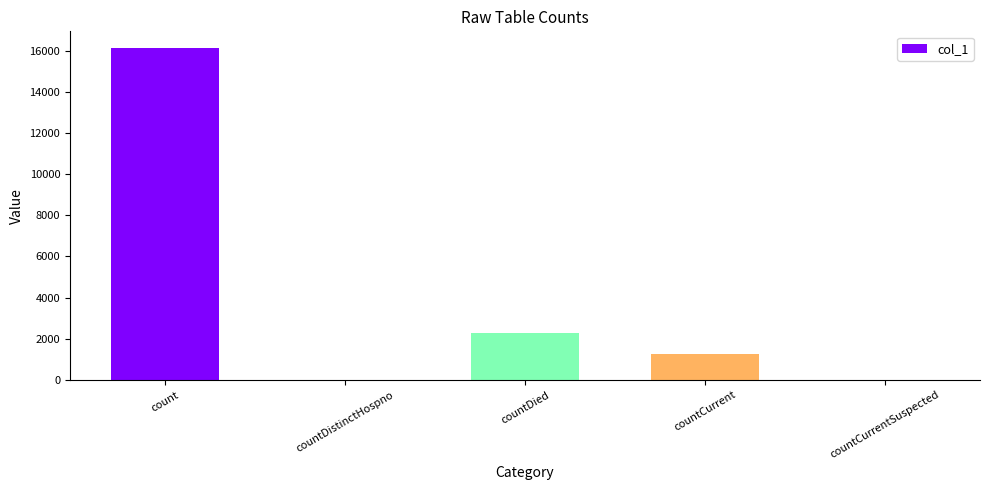

What is the greatest value displayed?

16126